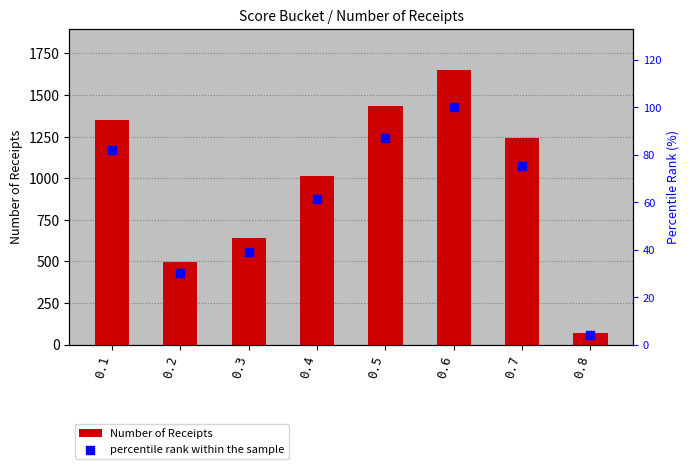

What are all the series names shown in the legend?

Number of Receipts, percentile rank within the sample